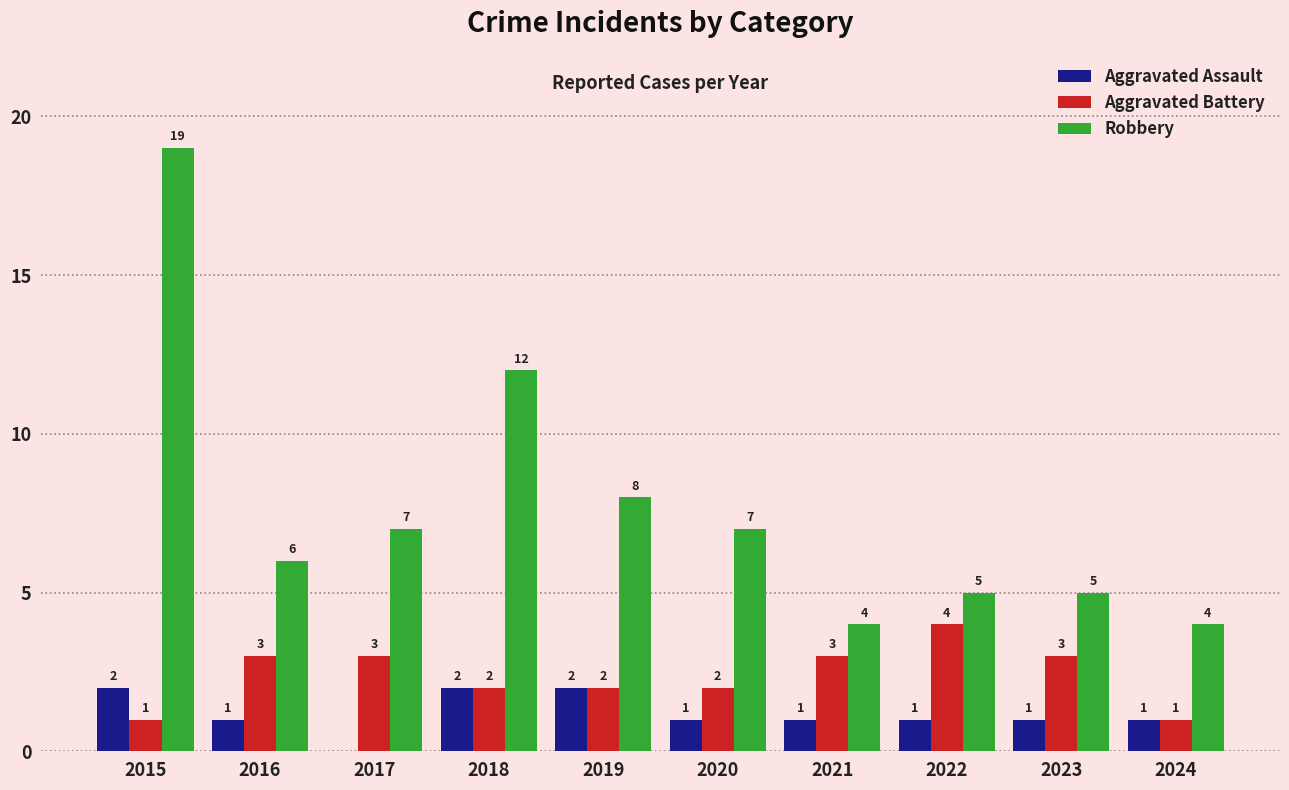

Is the value of Aggravated Assault at 2018 greater than the value of Robbery at 2015?

No